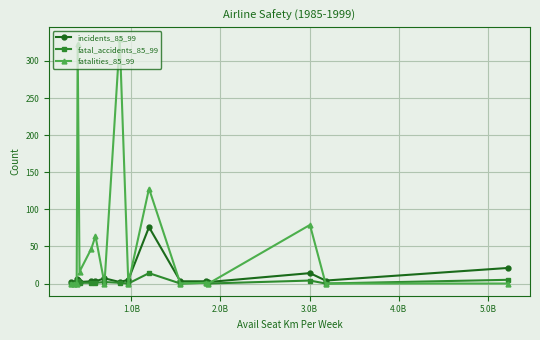

What is the difference between the maximum and minimum values in the fatal_accidents_85_99 series?

14